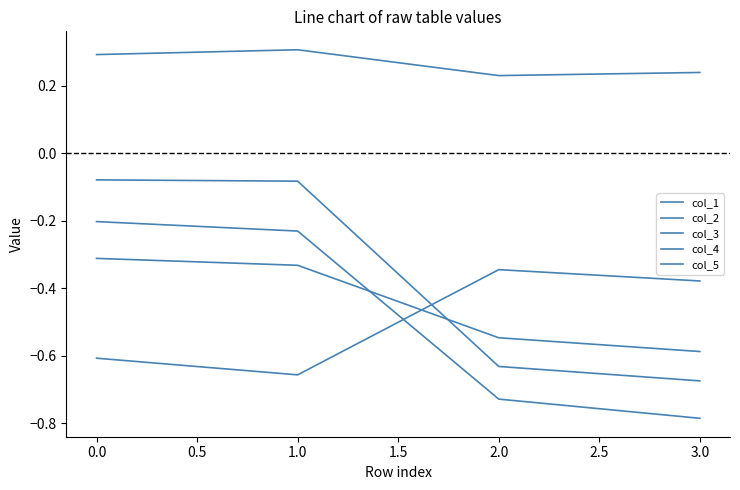

In col_3, how many points are higher than both neighbors (excluding endpoints)?

1